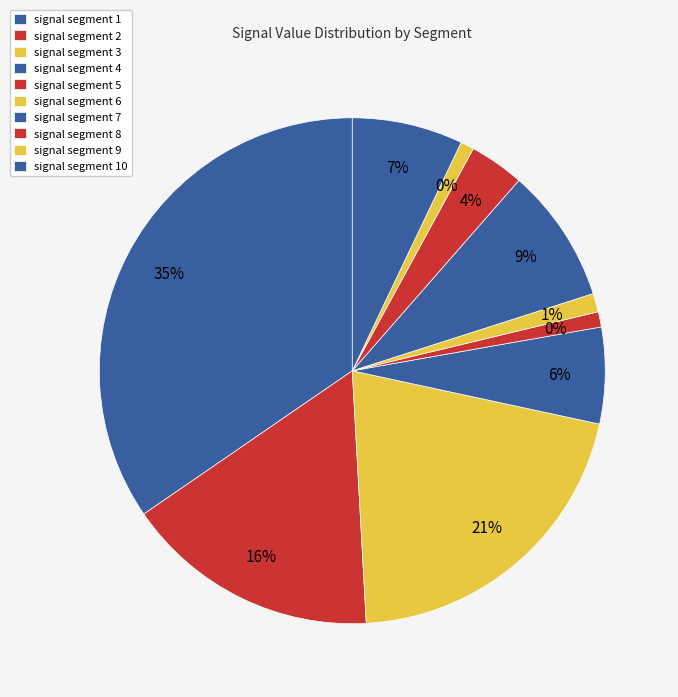

Between signal segment 2 and signal segment 9, which is larger?

signal segment 2